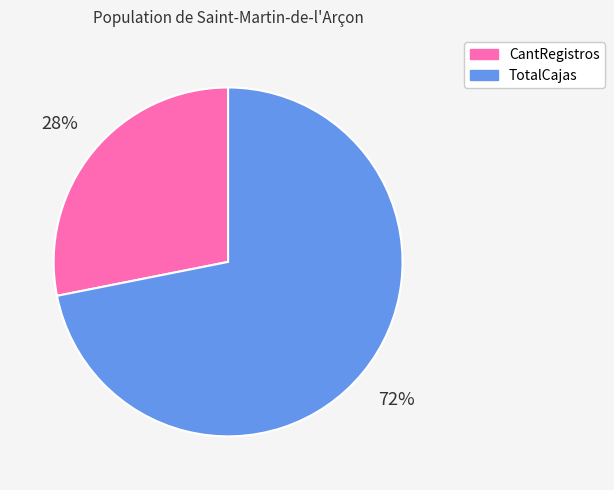

What percentage is the TotalCajas slice, to the nearest percent?

72%